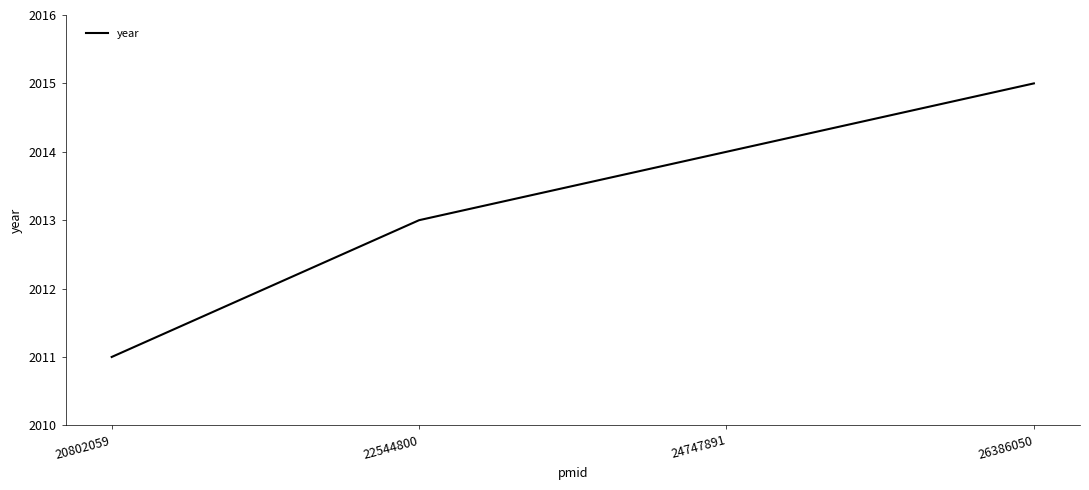

Rank the categories by value from lowest to highest.

20802059, 22544800, 24747891, 26386050